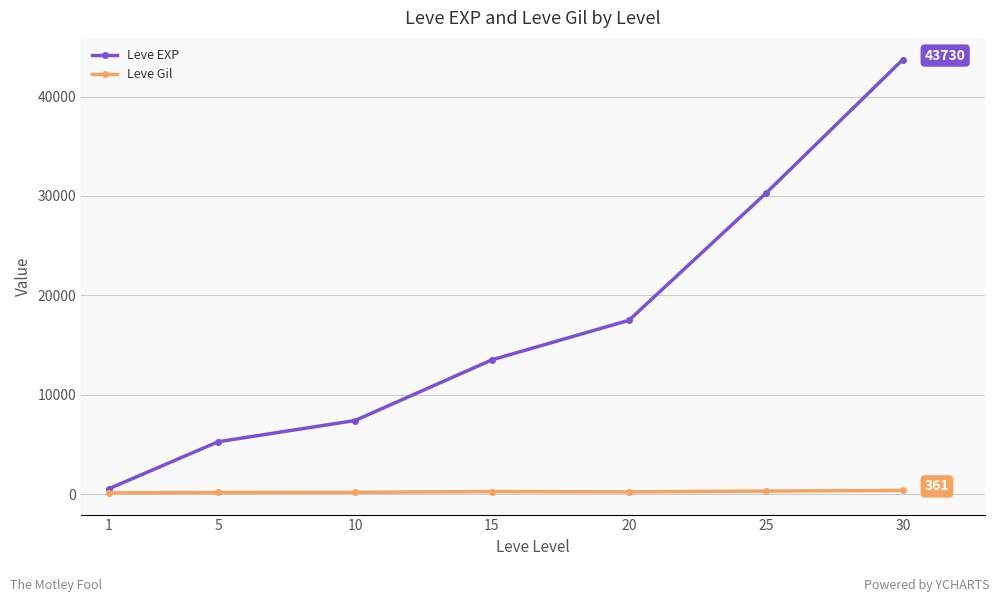

How many lines are shown in the chart?

2